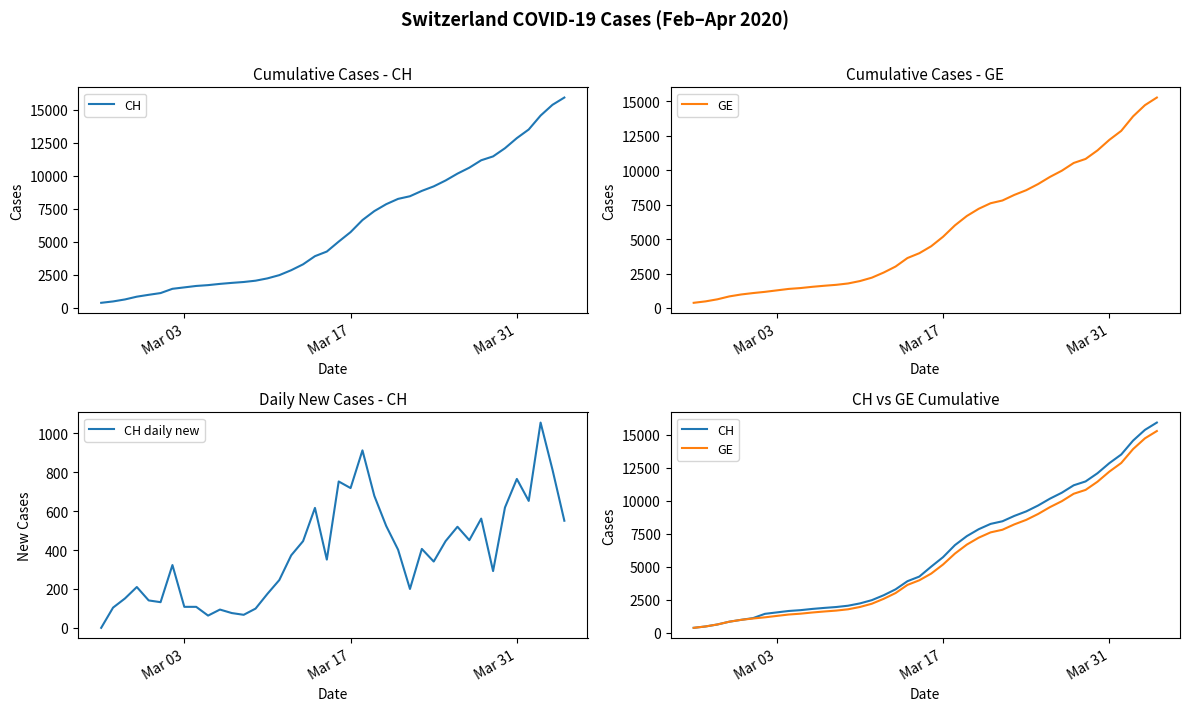

What is the sum of all CH values?

242133